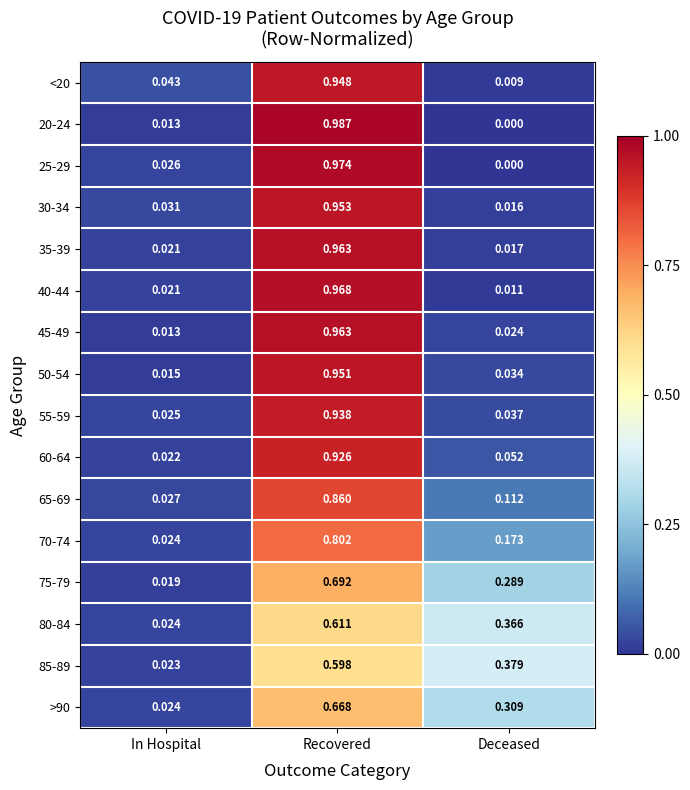

At which label does 55-59 reach its peak?

Recovered